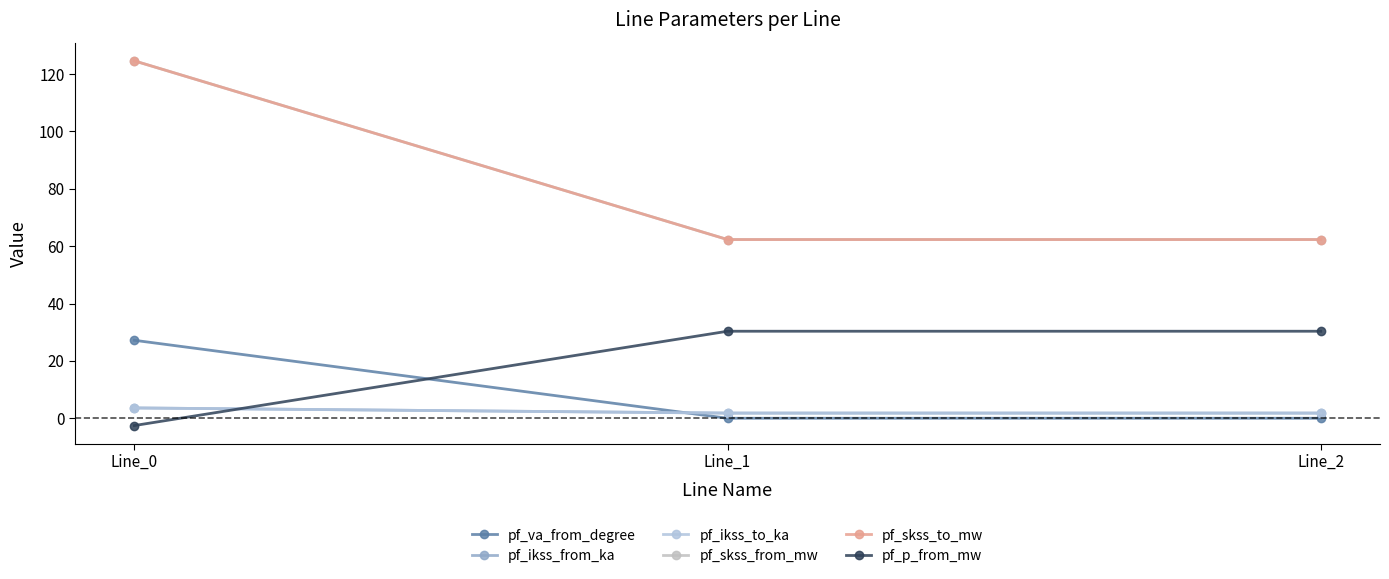

At which label does pf_p_from_mw reach its peak?

Line_1